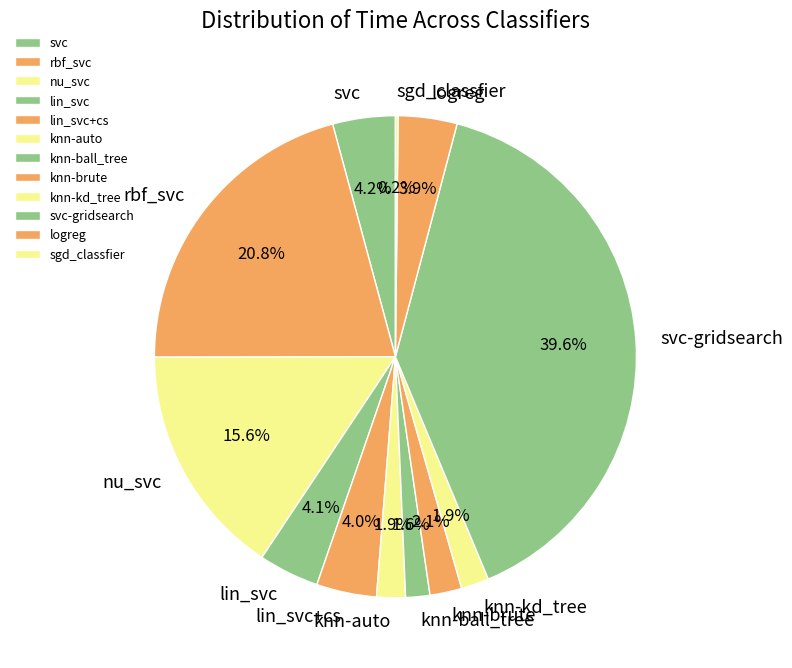

Which slice is the largest?

svc-gridsearch